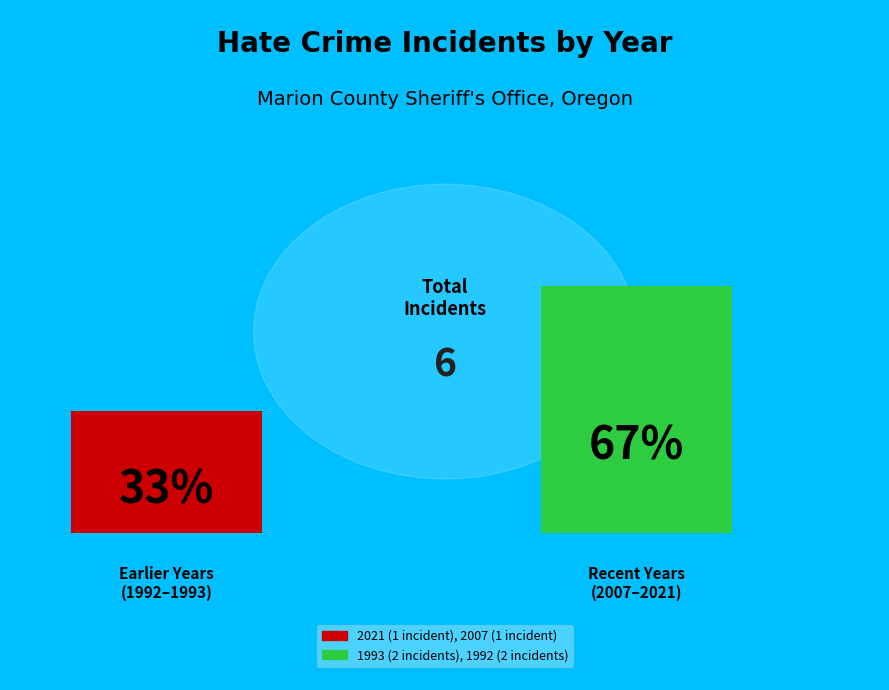

Which slice is the largest?

1993